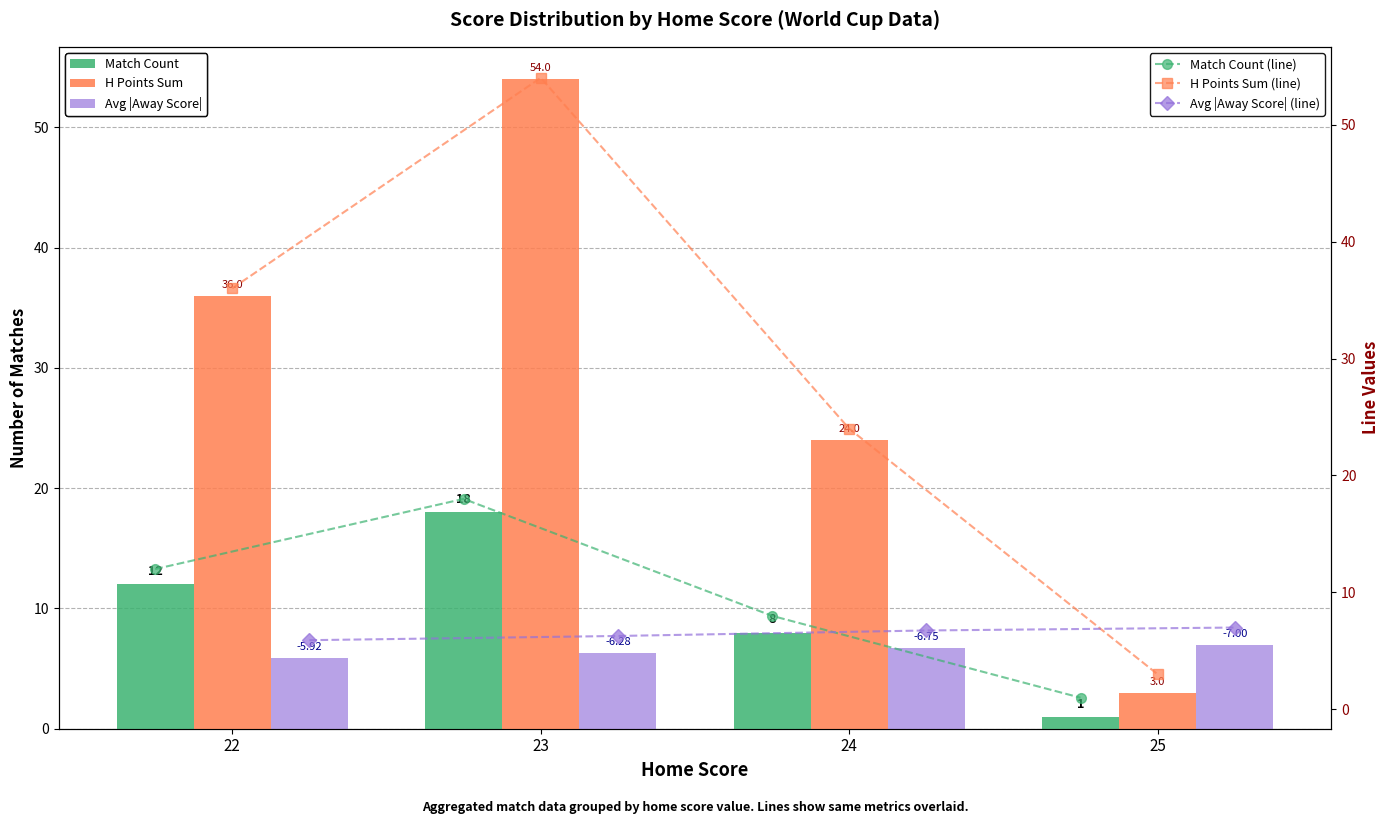

Is the value of Match Count at 25 greater than the value of Avg |Away Score| at 25?

No